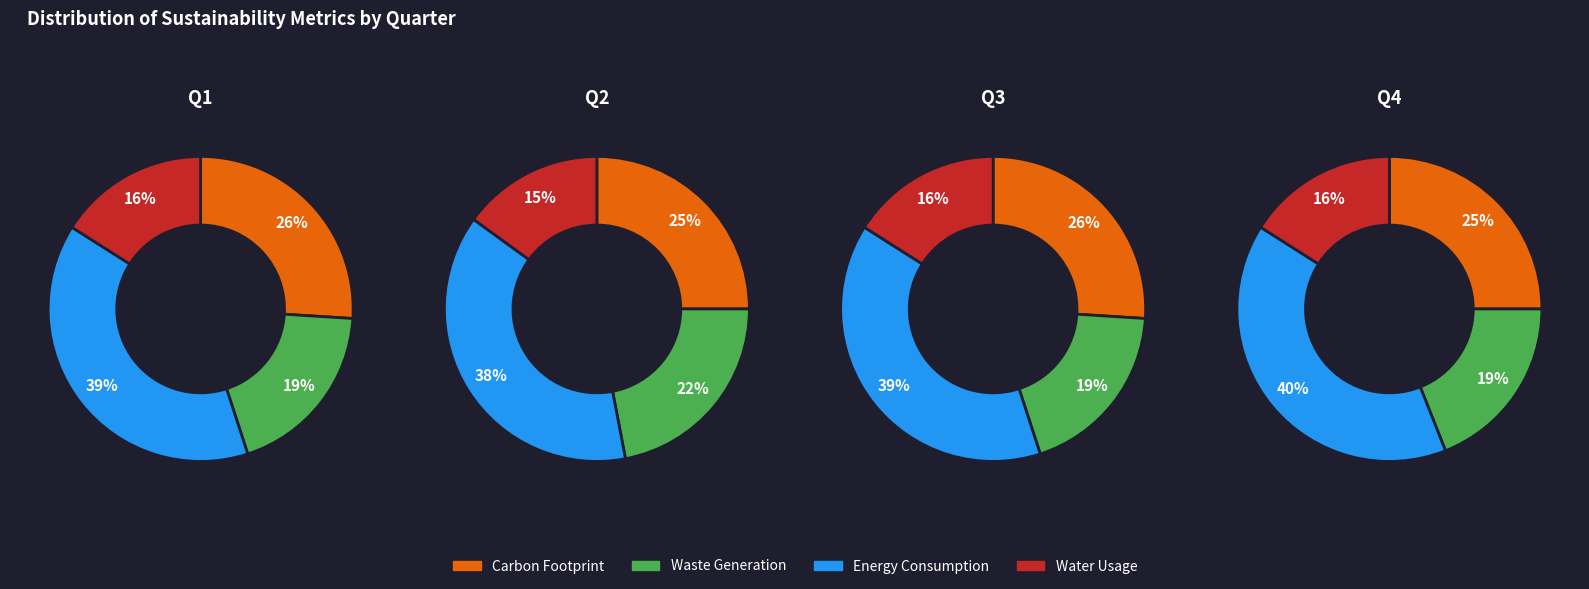

Which series has the largest range (max minus min)?

Waste Generation